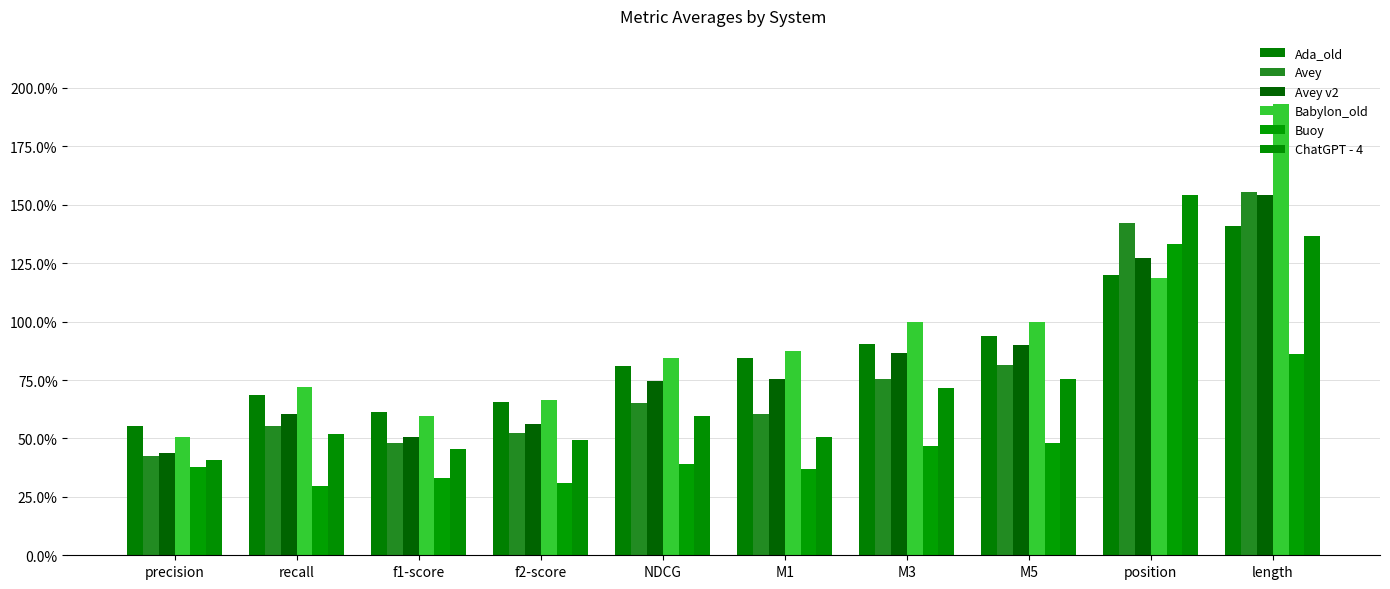

At how many categories does at least one series exceed 1?

2